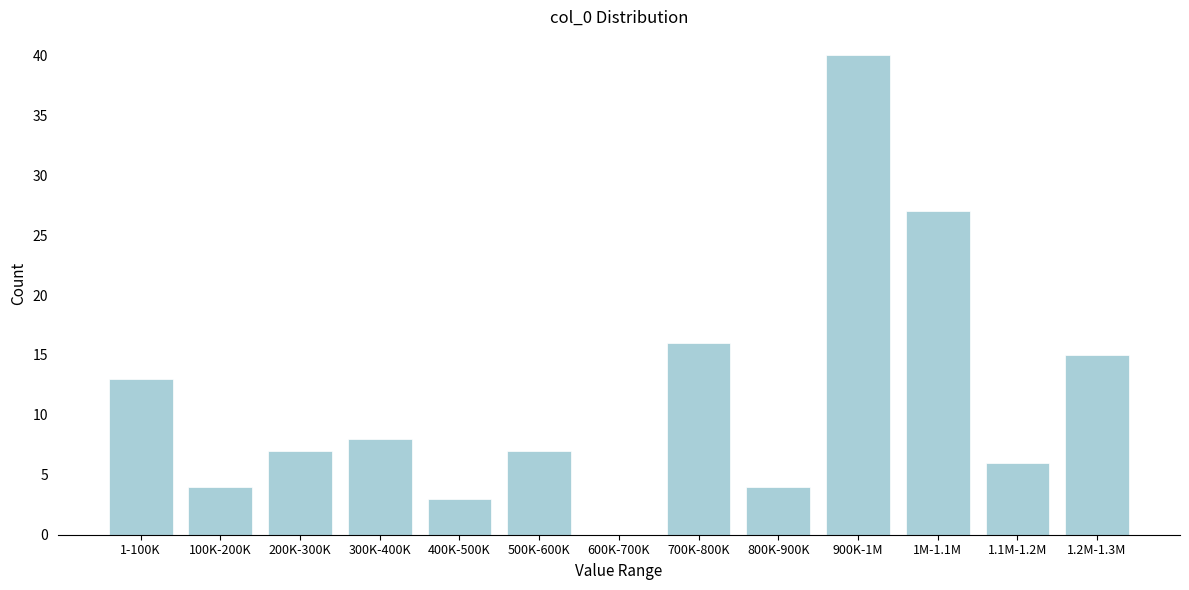

Reading left to right, transcribe all the data shown in this chart.

1-100K=13	100K-200K=4	200K-300K=7	300K-400K=8	400K-500K=3	500K-600K=7	600K-700K=0	700K-800K=16	800K-900K=4	900K-1M=40	1M-1.1M=27	1.1M-1.2M=6	1.2M-1.3M=15